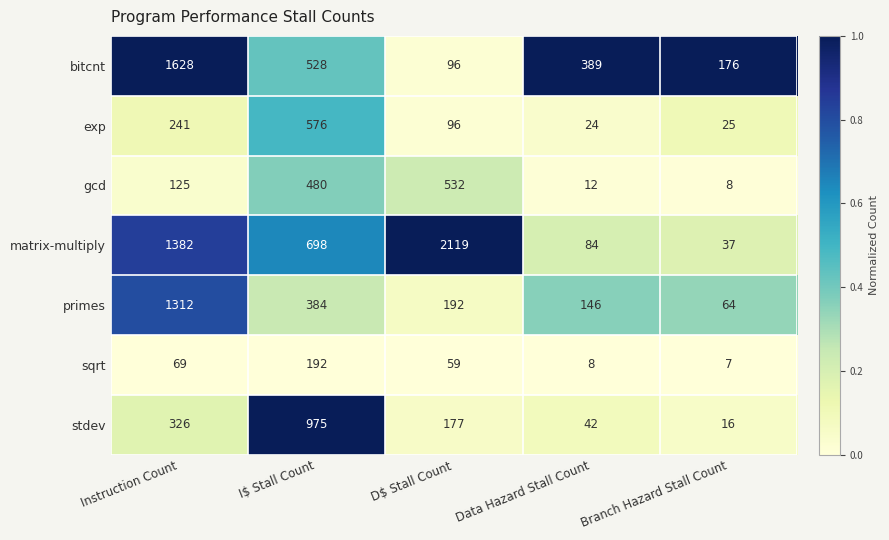

Rank the series at Instruction Count from lowest to highest value.

sqrt, gcd, exp, stdev, primes, matrix-multiply, bitcnt